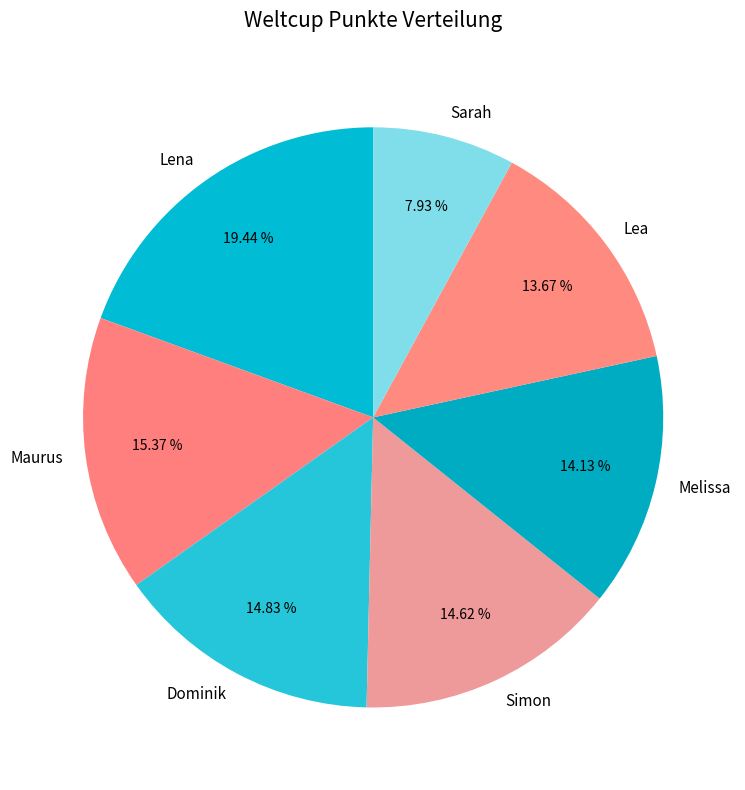

Which category has the biggest portion of the pie?

Lena